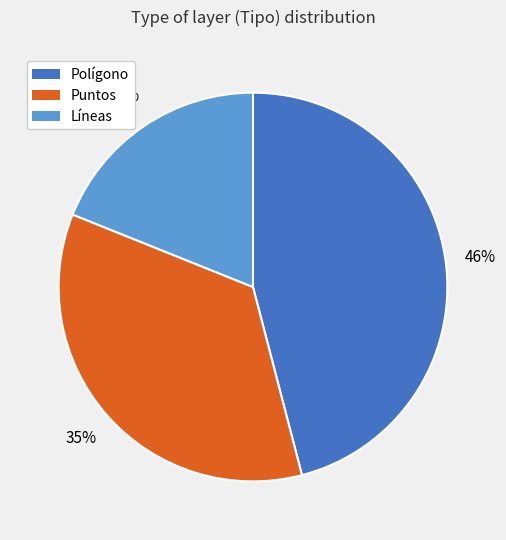

What is the smallest slice in the pie chart?

Líneas